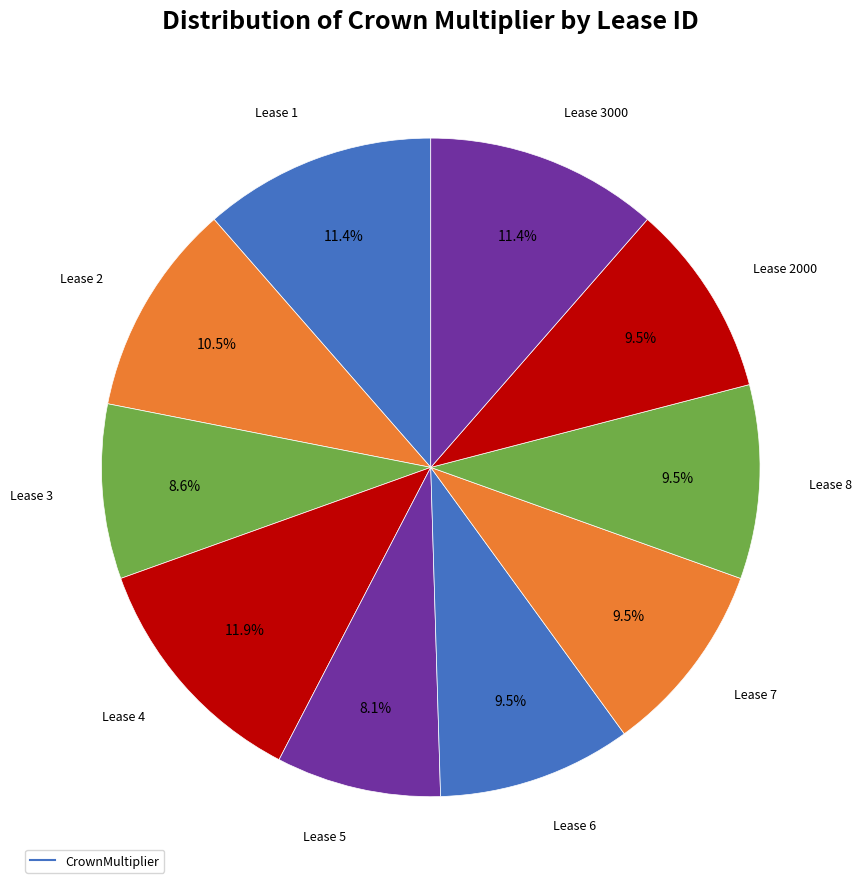

How many segments does this pie chart have?

10